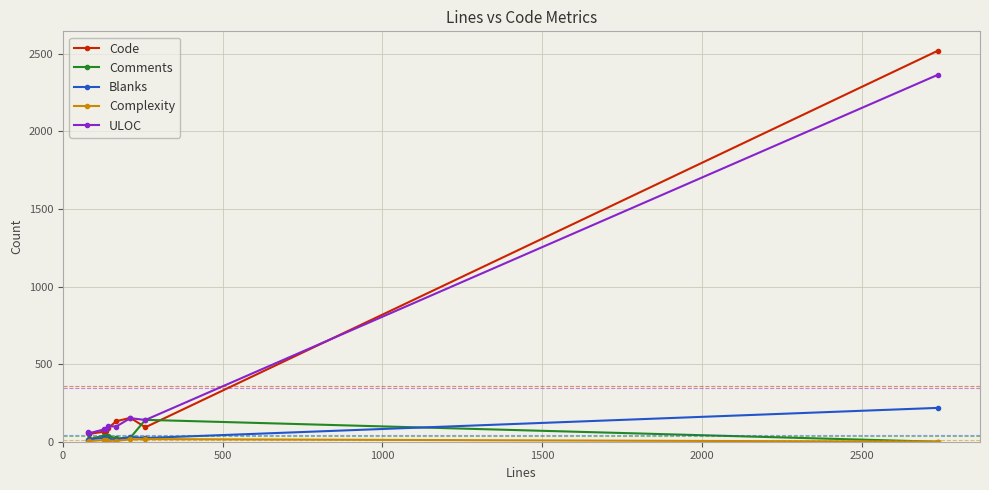

What is the maximum value for ULOC?

2364